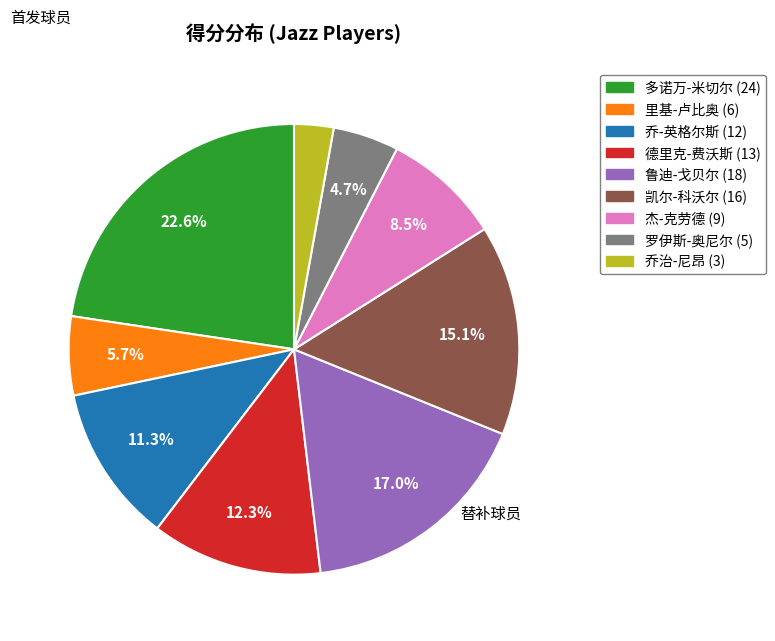

Rank the categories by value from highest to lowest.

多诺万-米切尔, 鲁迪-戈贝尔, 凯尔-科沃尔, 德里克-费沃斯, 乔-英格尔斯, 杰-克劳德, 里基-卢比奥, 罗伊斯-奥尼尔, 乔治-尼昂